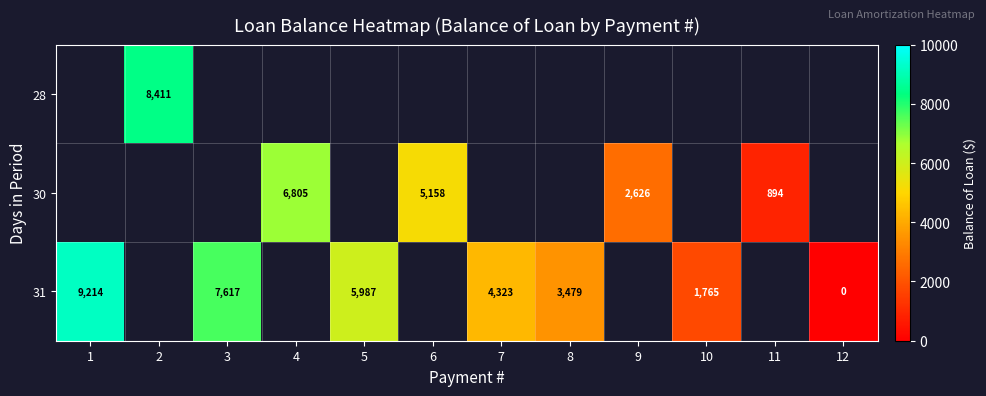

How many values in row_2 are above zero?

6